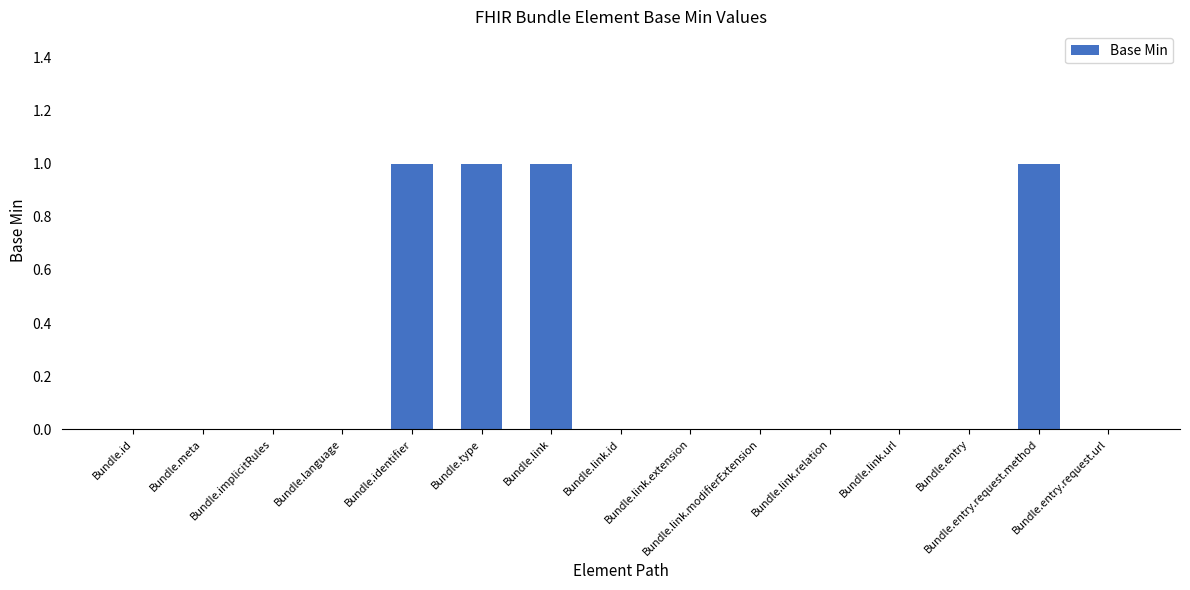

How many distinct data groups are displayed?

1